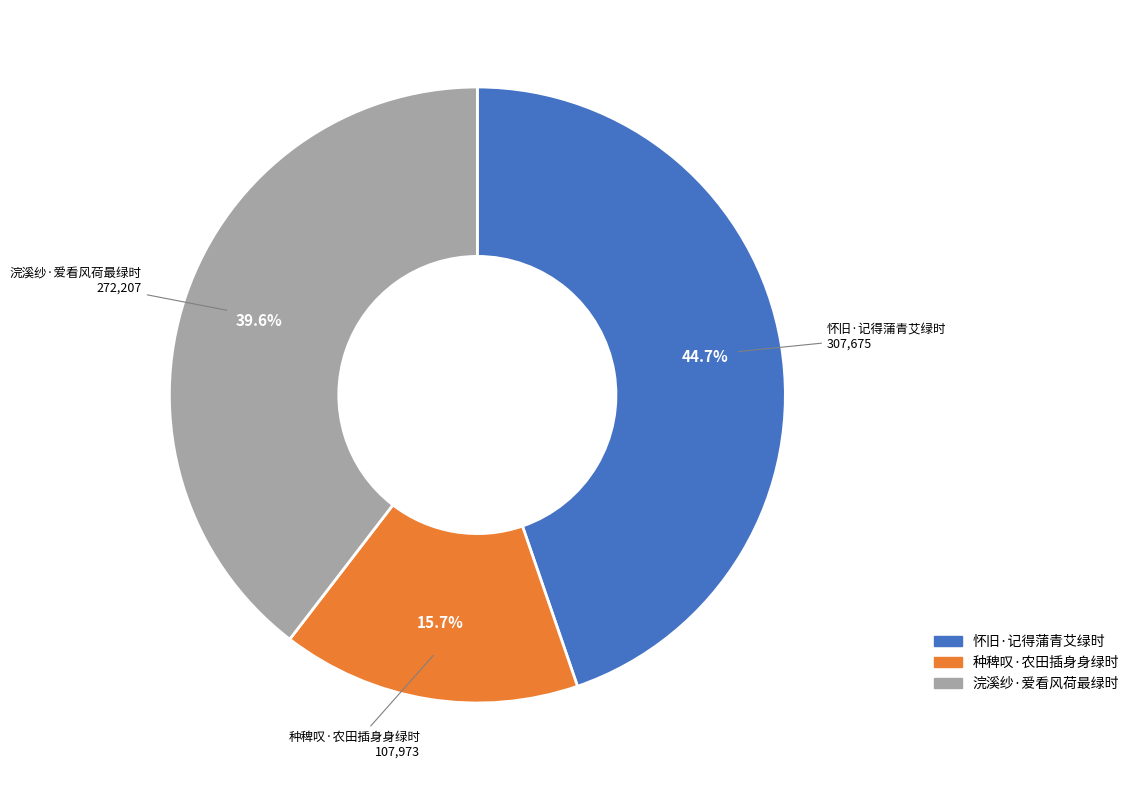

True or false: 浣溪纱·爱看风荷最绿时 accounts for 40% of the total.

True